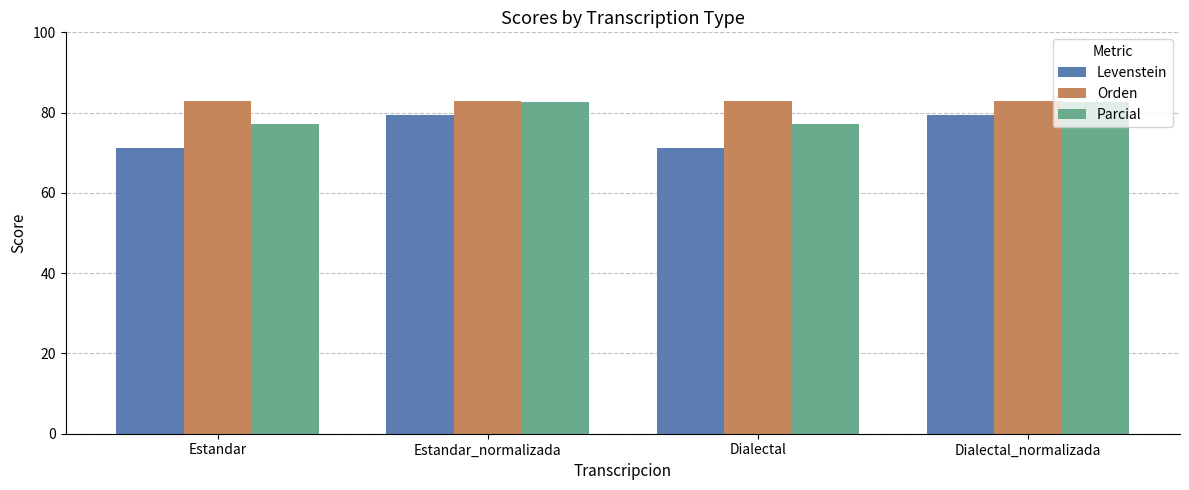

At Estandar, list the series in order from smallest to largest.

Levenstein, Parcial, Orden